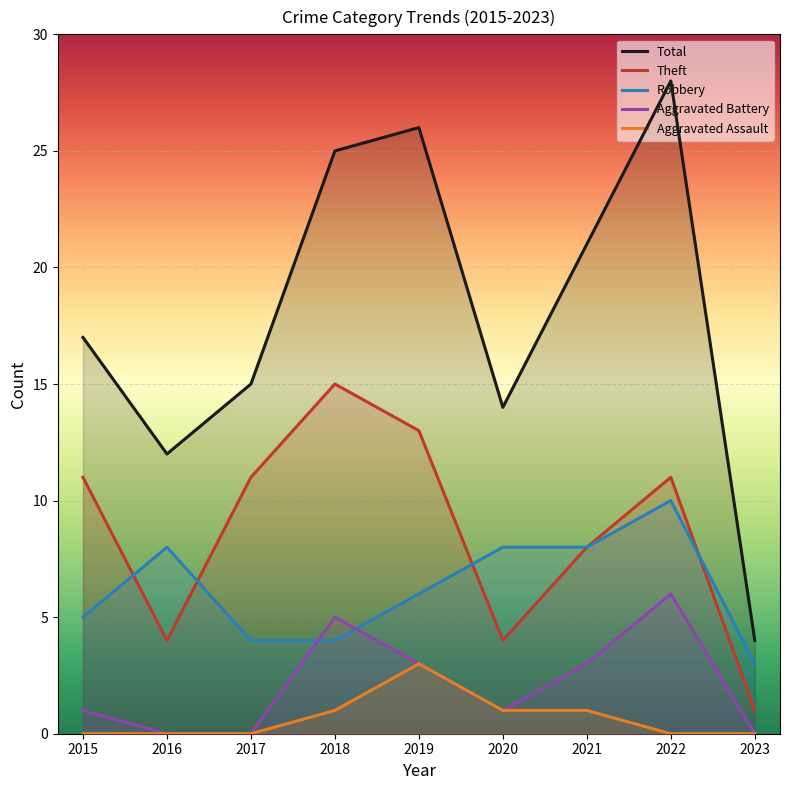

True or false: Aggravated Assault and Theft cross at least once.

False